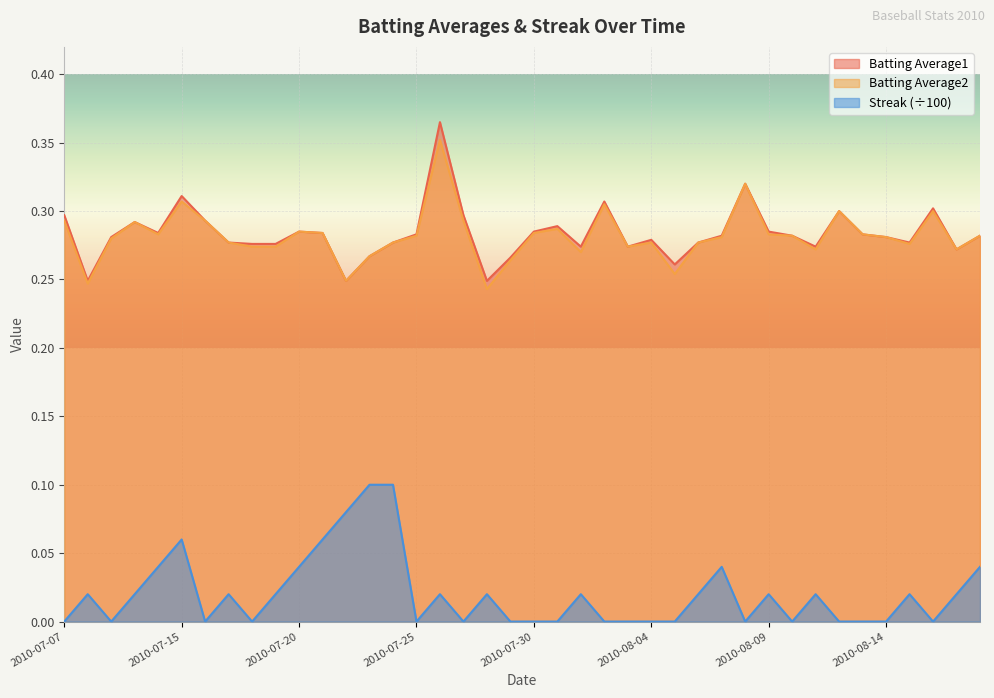

At which label is Batting Average2 closest to 0?

2010-07-28